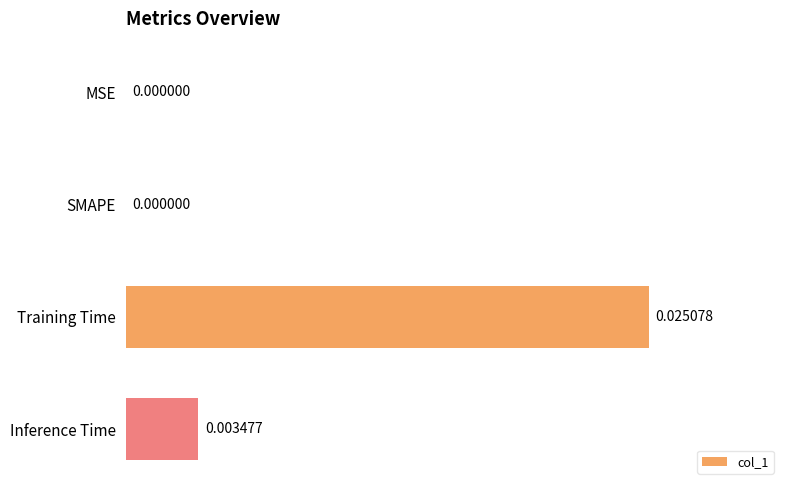

How many values are between 0 and 1?

4